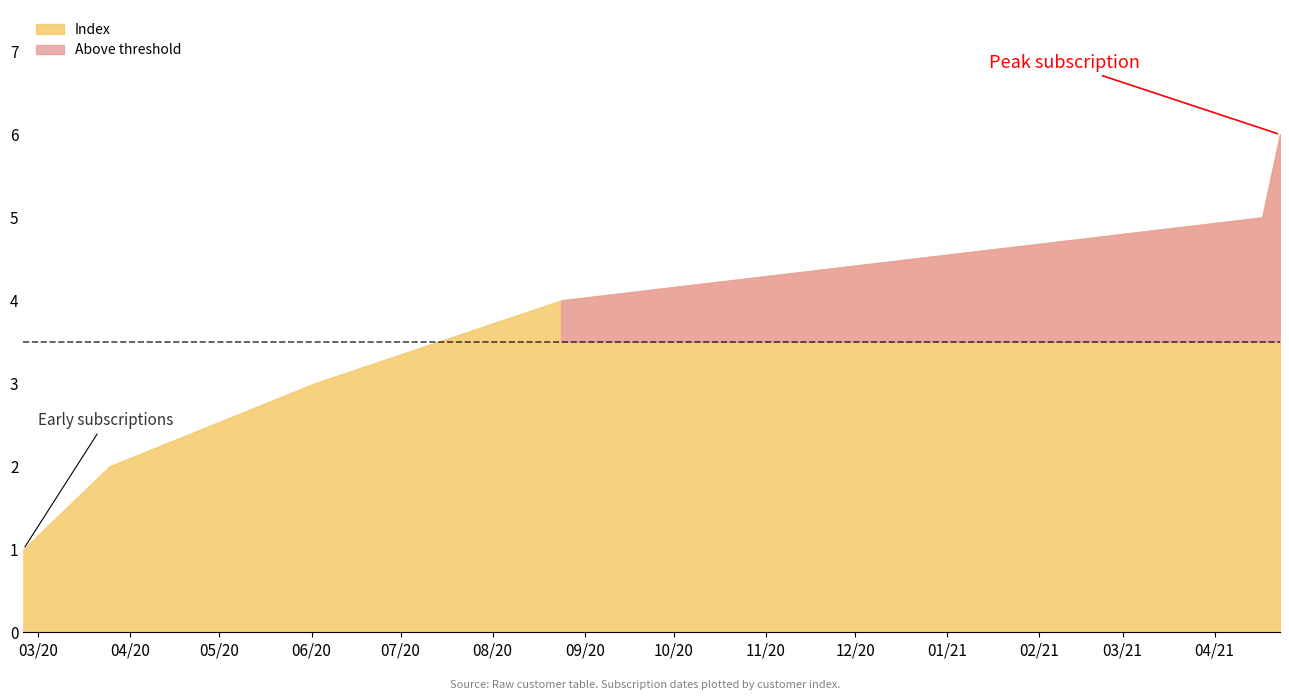

What value does the data have at 2020-06-02?

3